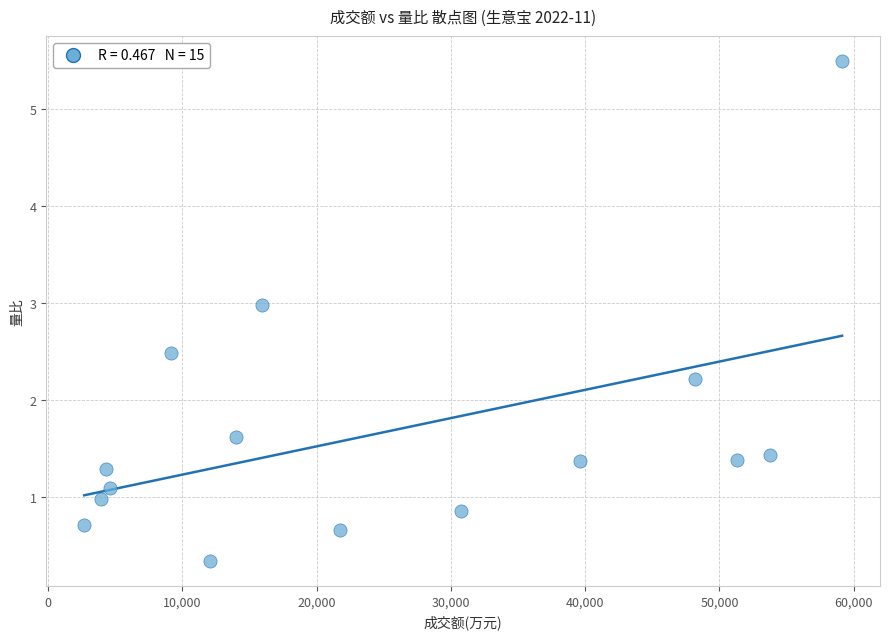

What Y value in the scatter plot is closest to 2?

2.2